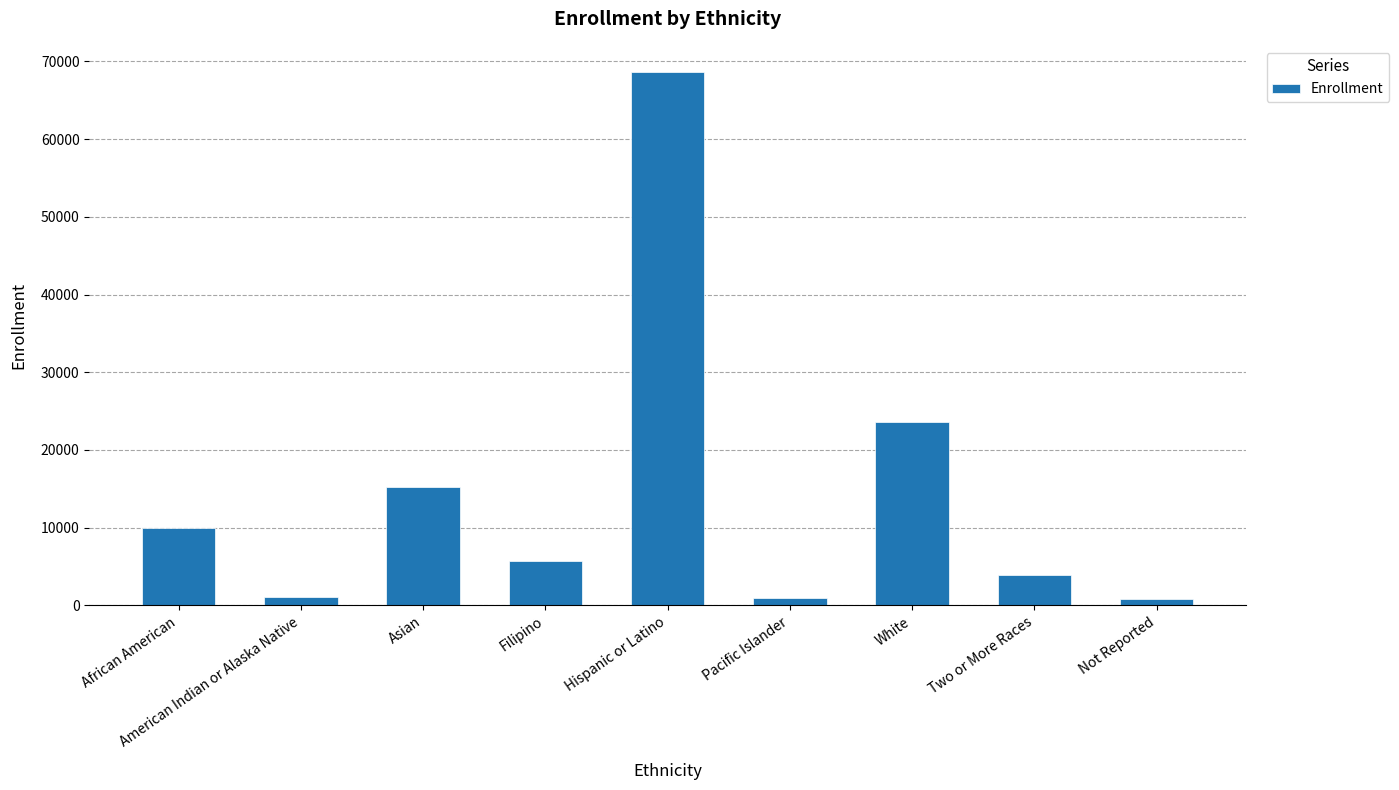

What value does the data have at Hispanic or Latino, to the nearest 50?

68550